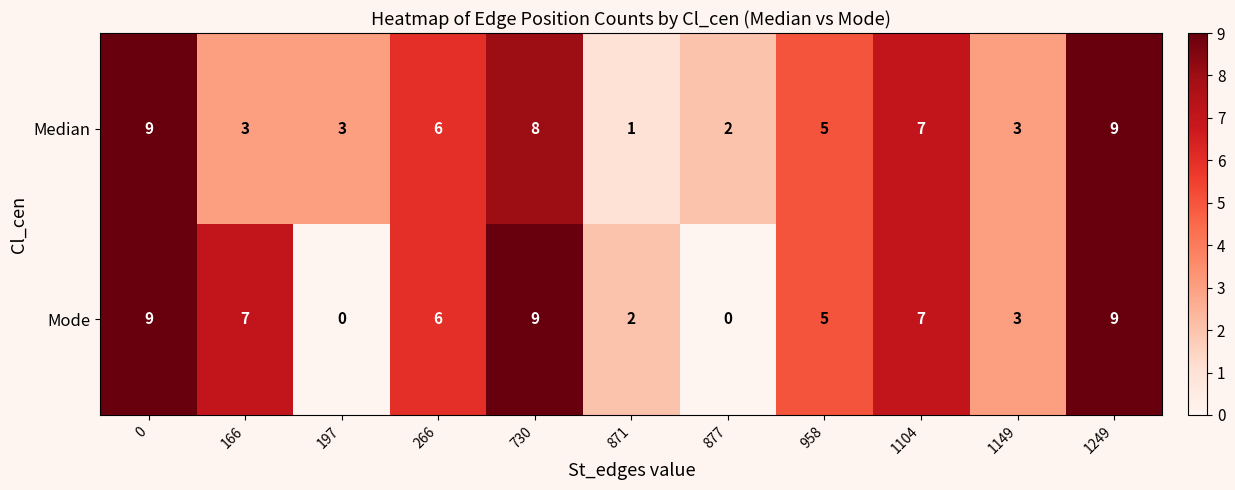

Reading left to right, extract all data points from this chart.

Median: 0=9	166=3	197=3	266=6	730=8	871=1	877=2	958=5	1104=7	1149=3	1249=9
Mode: 0=9	166=7	197=0	266=6	730=9	871=2	877=0	958=5	1104=7	1149=3	1249=9